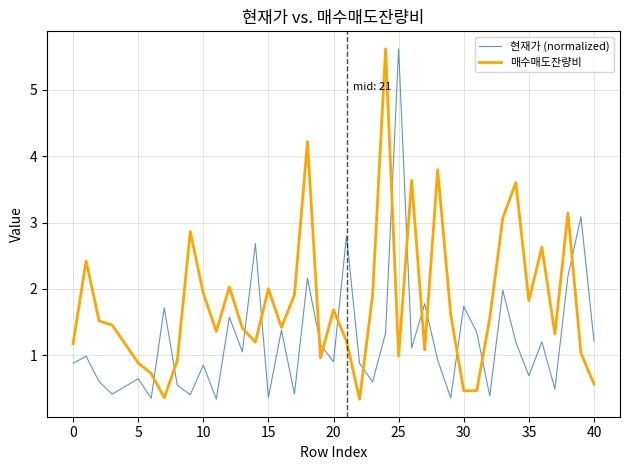

Rank the series by their average value, from highest to lowest.

매수매도잔량비, 현재가 (normalized)